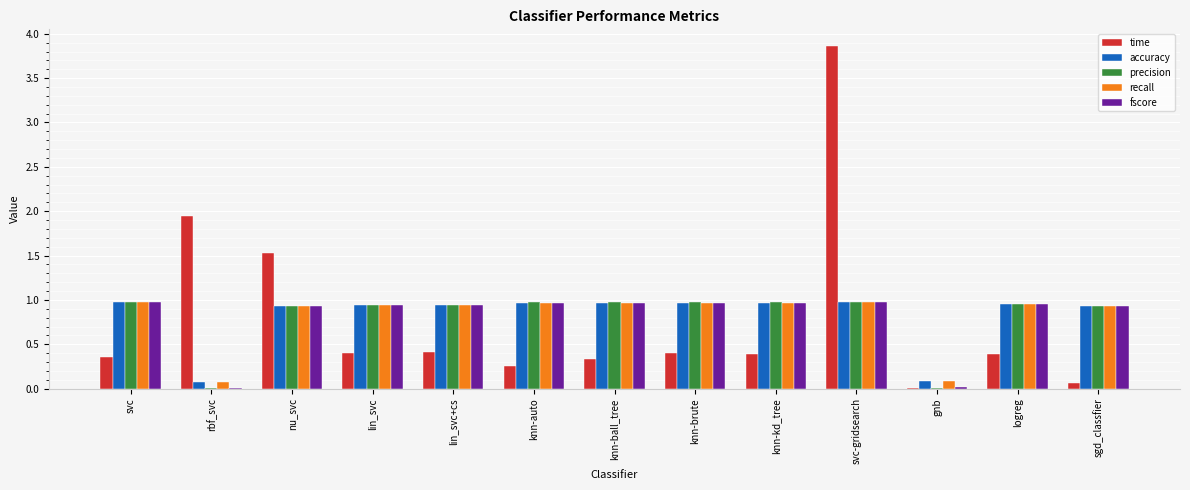

Which series changed the most between rbf_svc and knn-ball_tree?

time